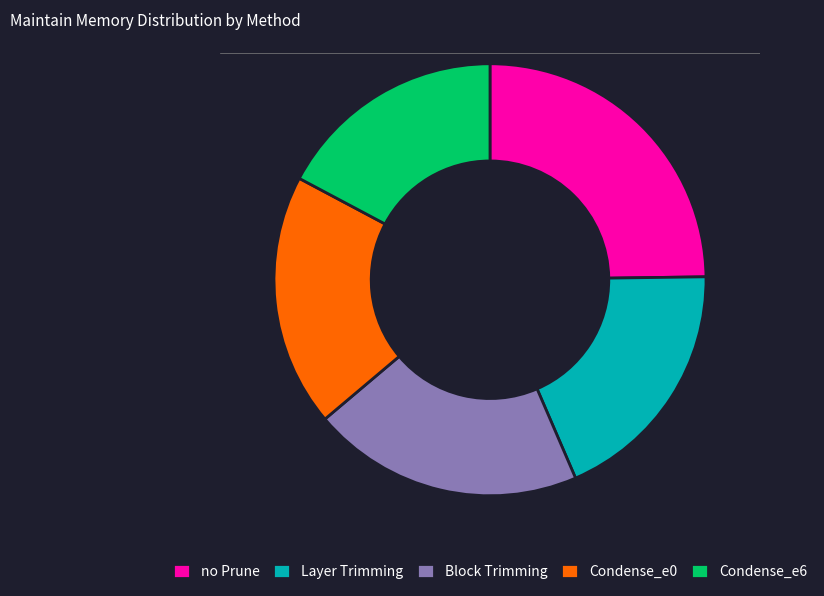

How many segments does this pie chart have?

5